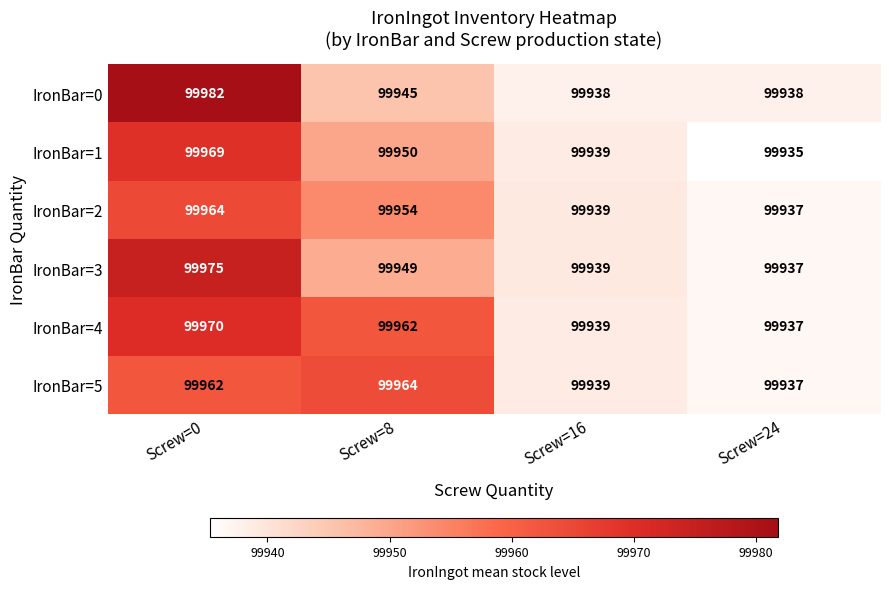

Rank the categories by IronBar=3 value from highest to lowest.

Screw=0, Screw=8, Screw=16, Screw=24